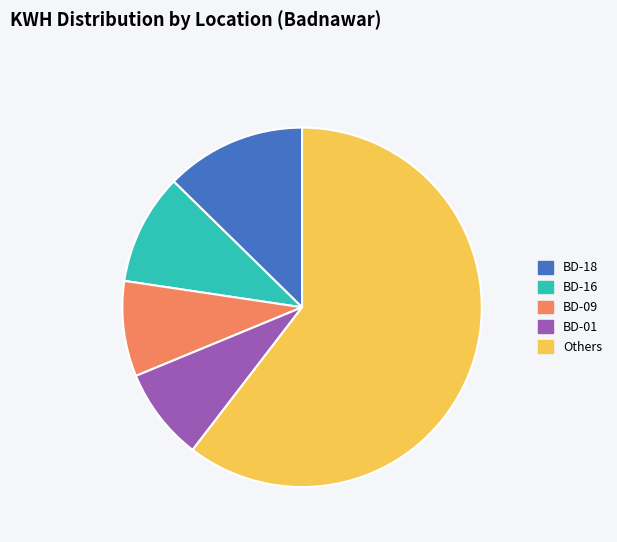

Does any single category account for the majority?

Yes